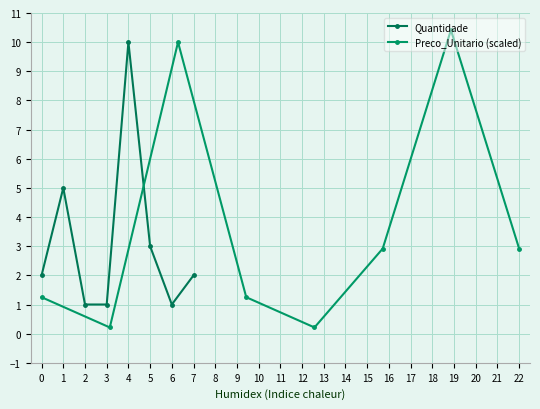

Read the Quantidade value at 3.

1